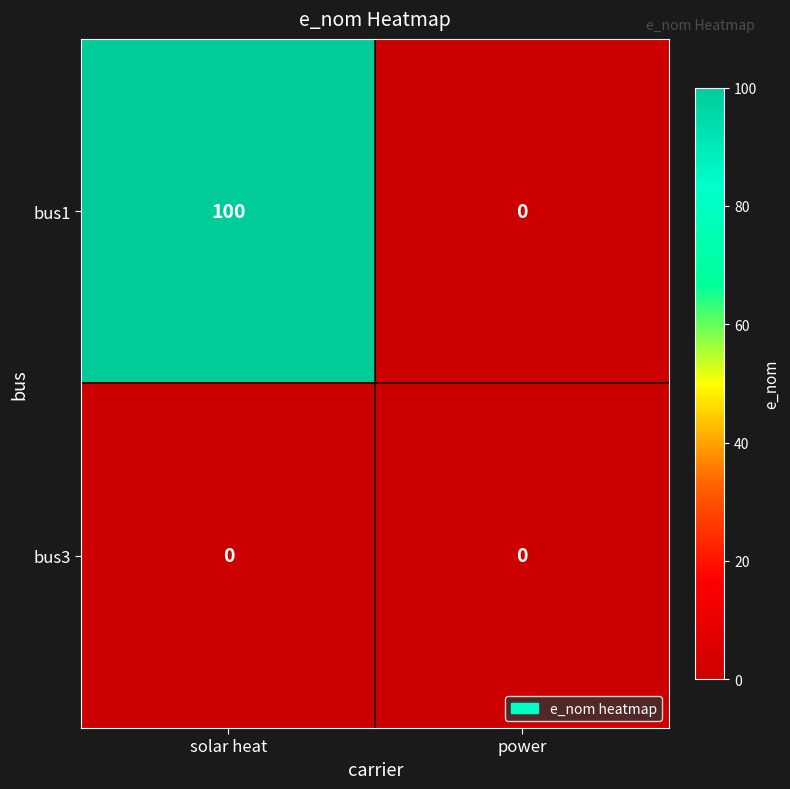

At which category is the sum across all series the highest?

solar heat